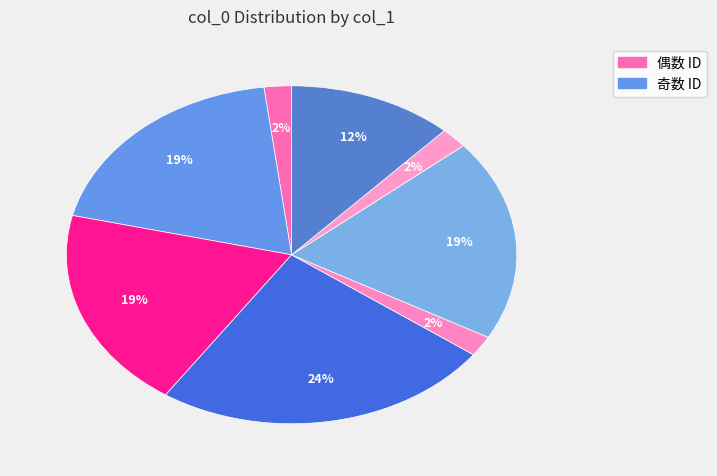

How many segments does this pie chart have?

8